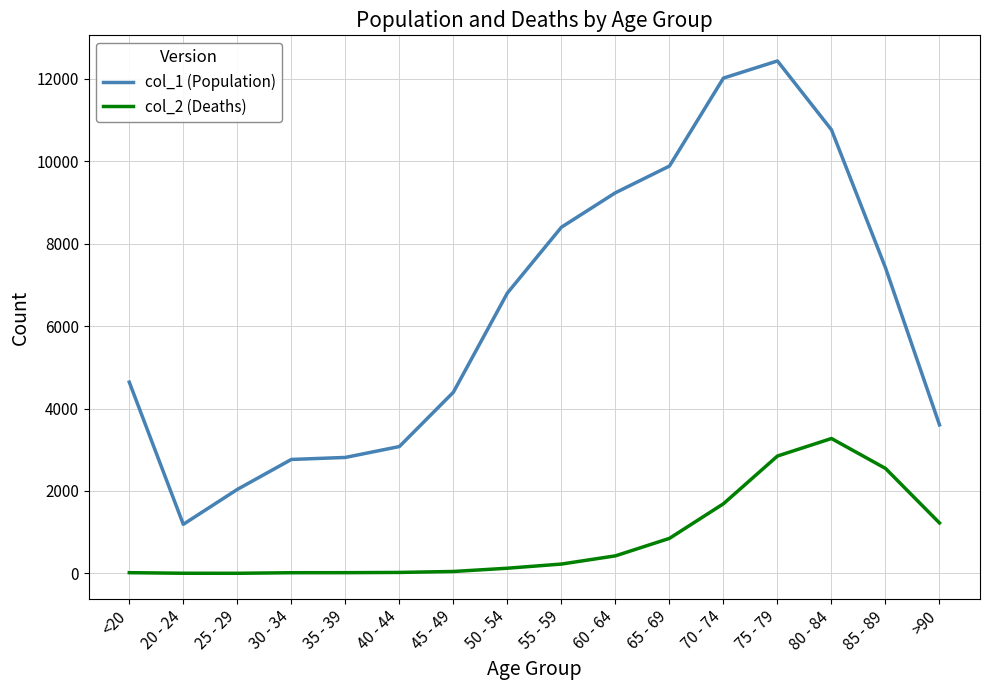

List the series in order of their overall mean, highest first.

col_1 (Population), col_2 (Deaths)